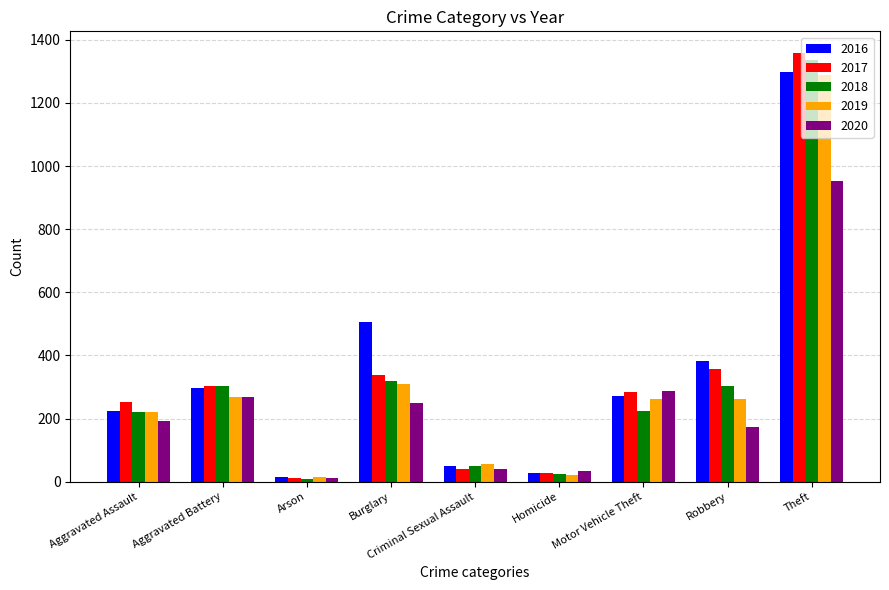

Which series has the widest spread of values?

2017